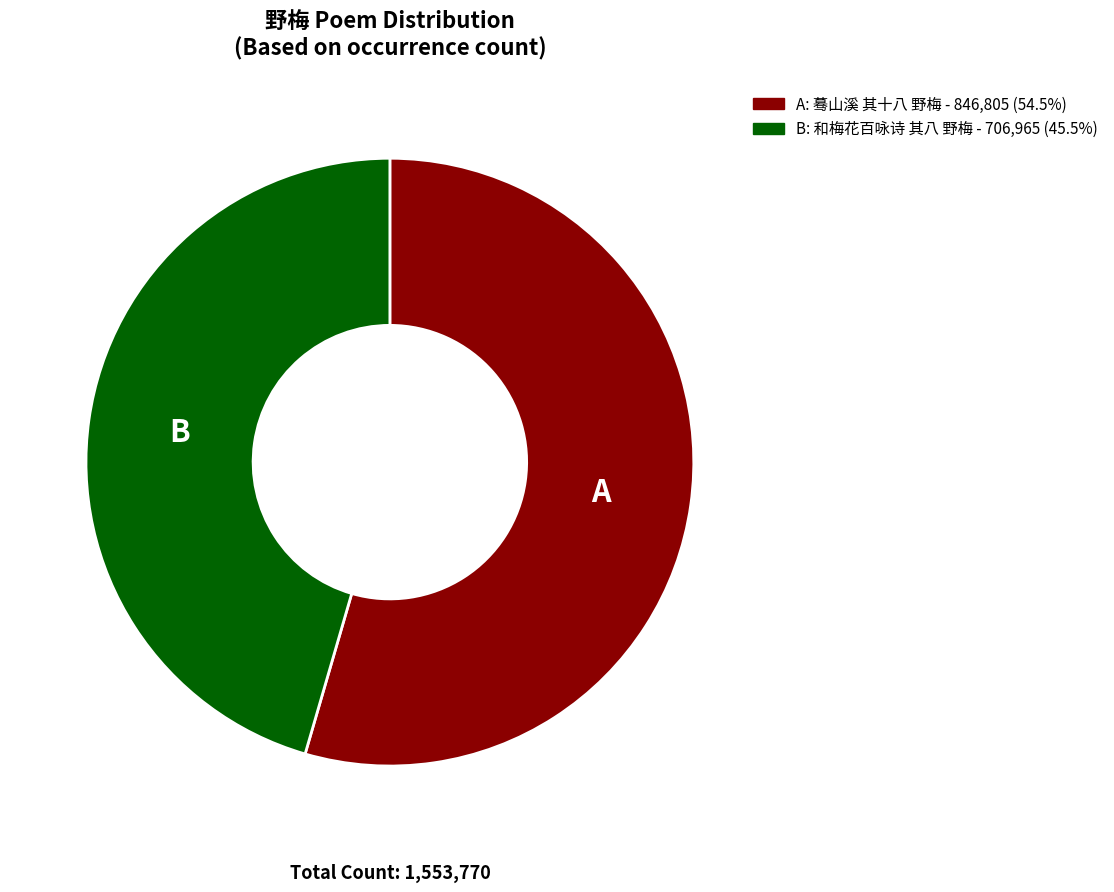

Is there any slice that represents more than half of the pie?

Yes